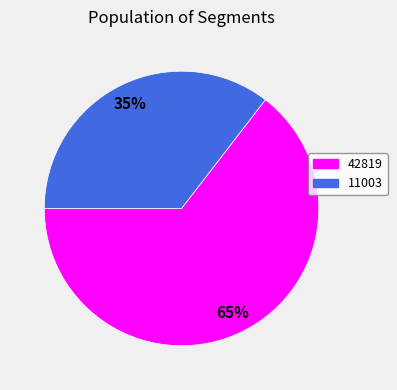

Rank the categories by value from lowest to highest.

11003, 42819